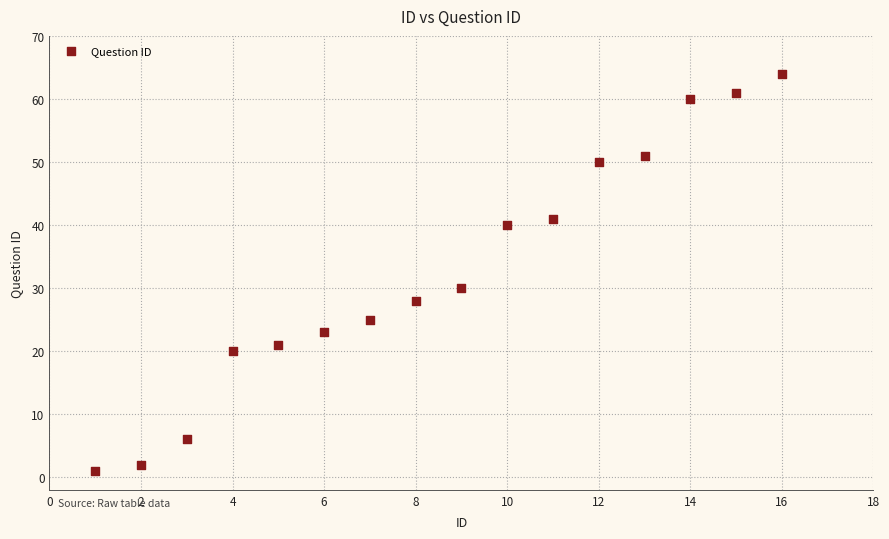

What Y value in the scatter plot is closest to 32?

30